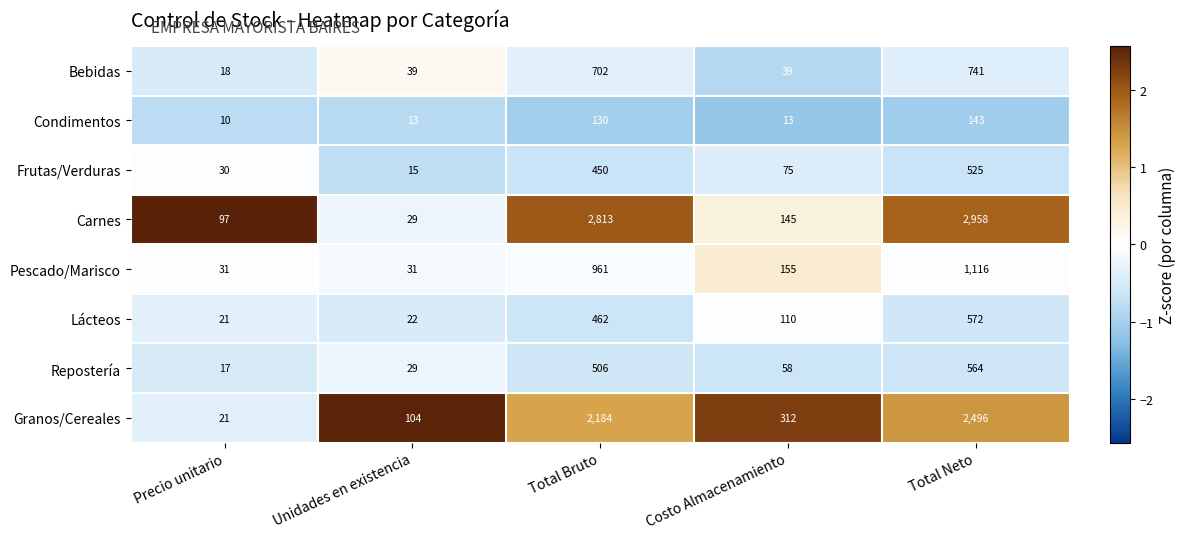

What is the sum of the Bebidas values at Costo Almacenamiento and Total Neto?

780